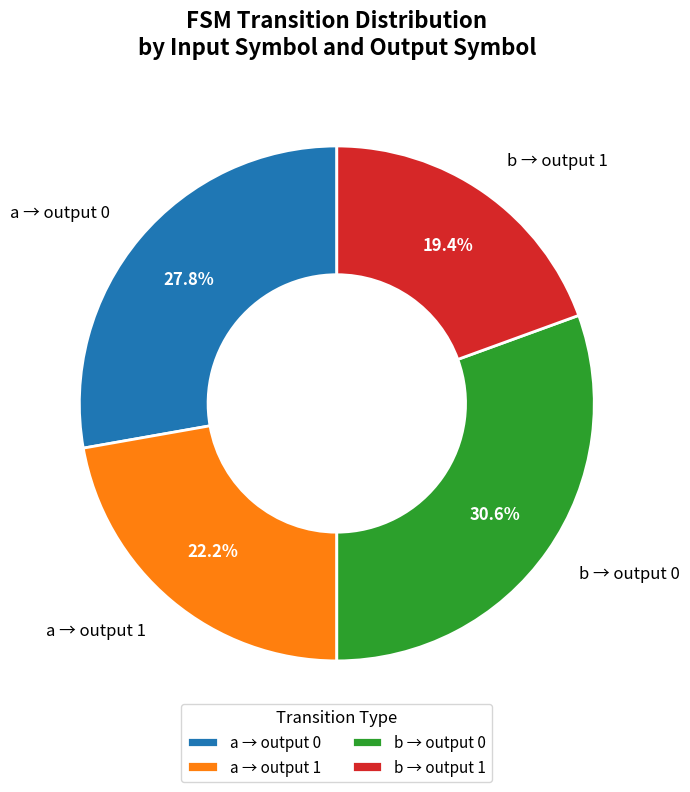

What is the smallest slice in the pie chart?

b → output 1